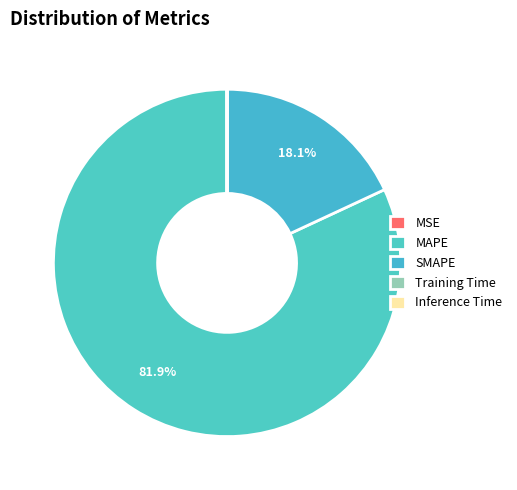

Count the number of slices in the pie.

5